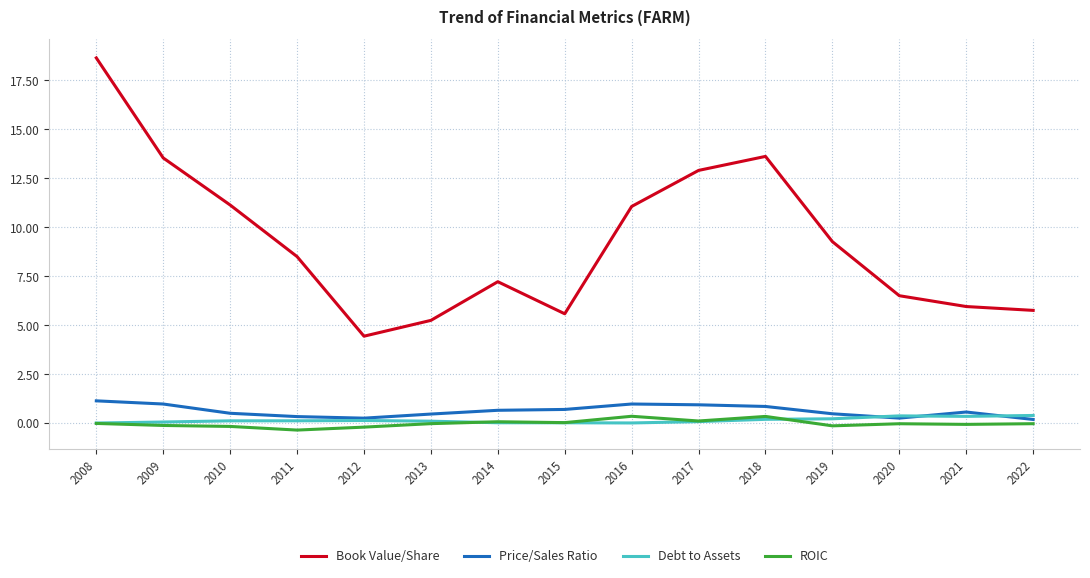

True or false: Book Value/Share and ROIC cross at least once.

False